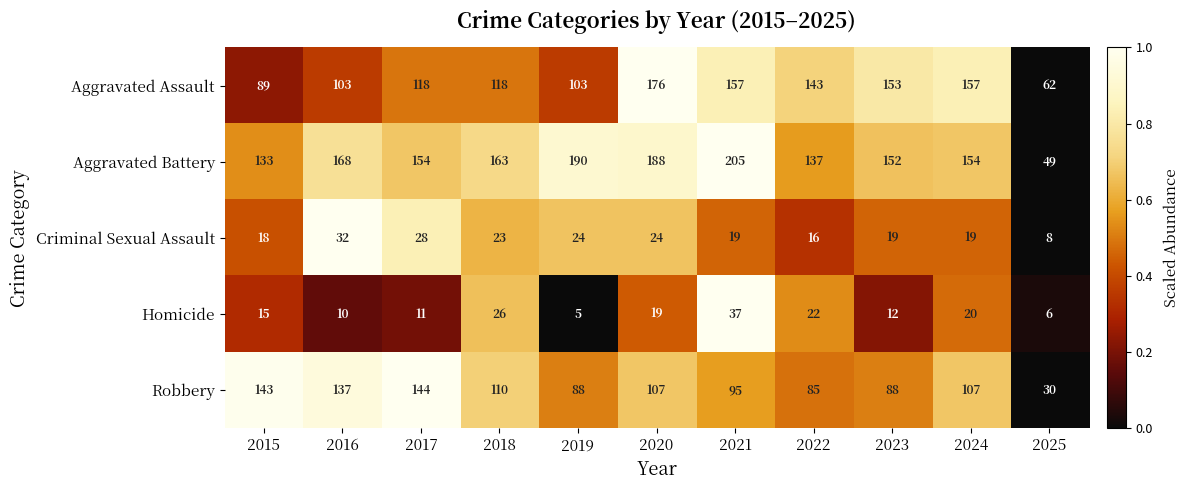

The Robbery series shows 45 at 2022. True or false?

False